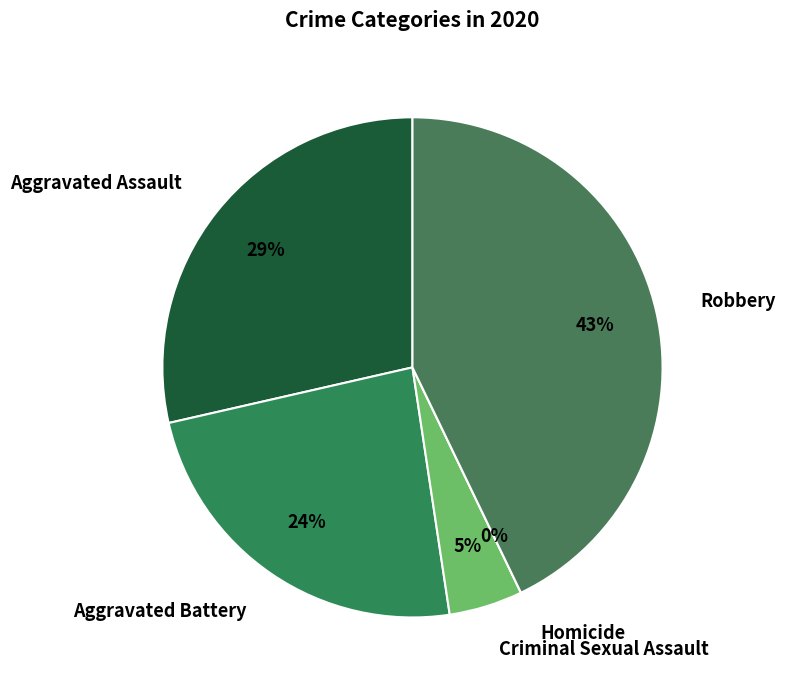

Is Criminal Sexual Assault the majority of the pie?

No